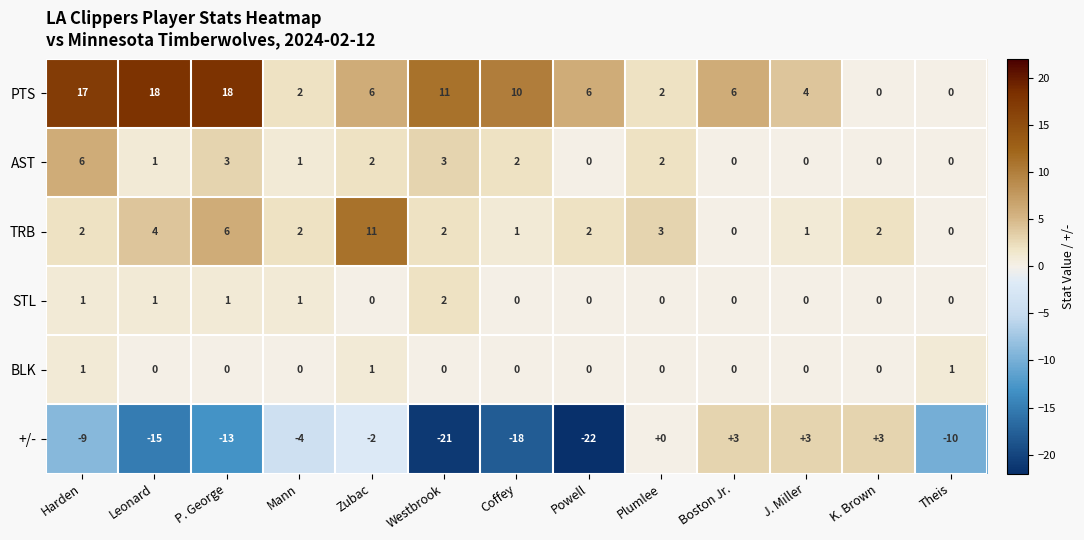

How many values in the AST series are below 1?

5